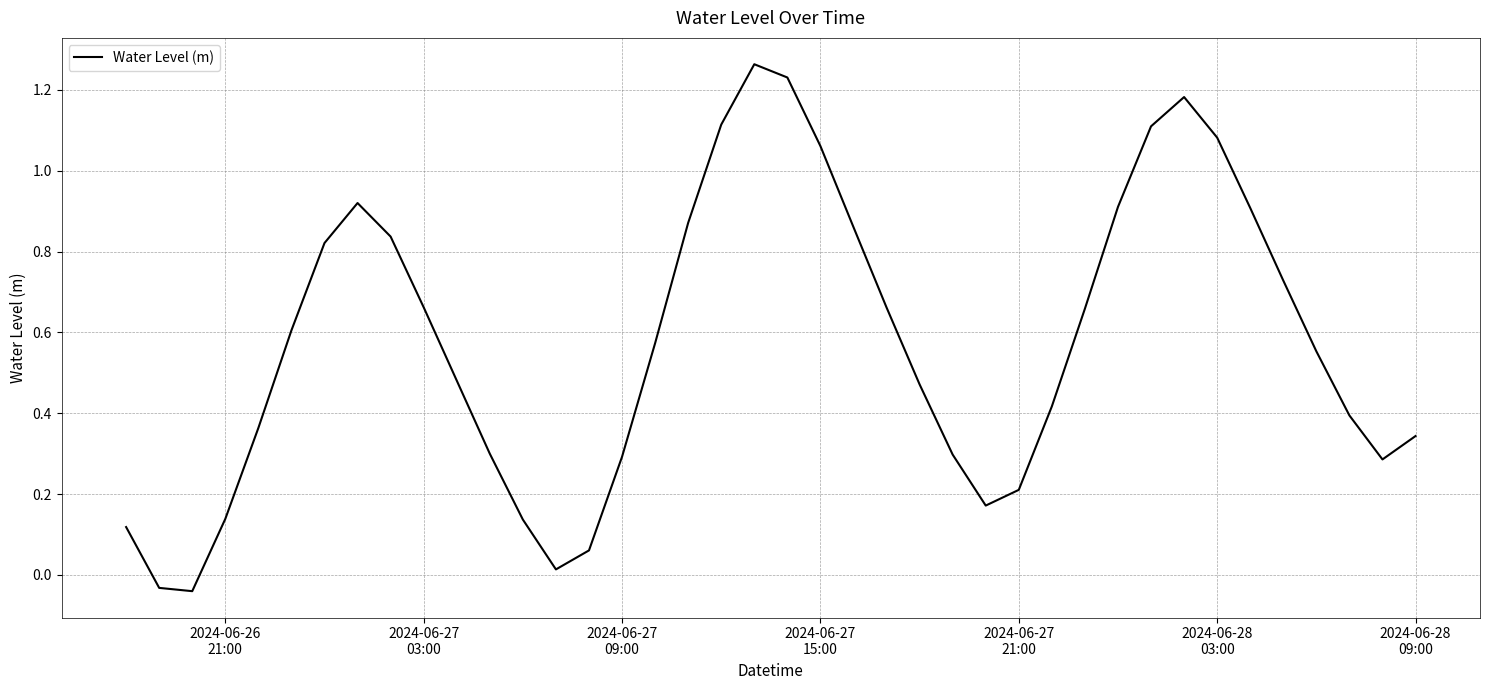

Reading left to right, list all the values displayed in this chart.

0.1	-0.0	-0.0	0.1	0.4	0.6	0.8	0.9	0.8	0.7	0.5	0.3	0.1	0.0	0.1	0.3	0.6	0.9	1.1	1.3	1.2	1.1	0.9	0.7	0.5	0.3	0.2	0.2	0.4	0.7	0.9	1.1	1.2	1.1	0.9	0.7	0.6	0.4	0.3	0.3